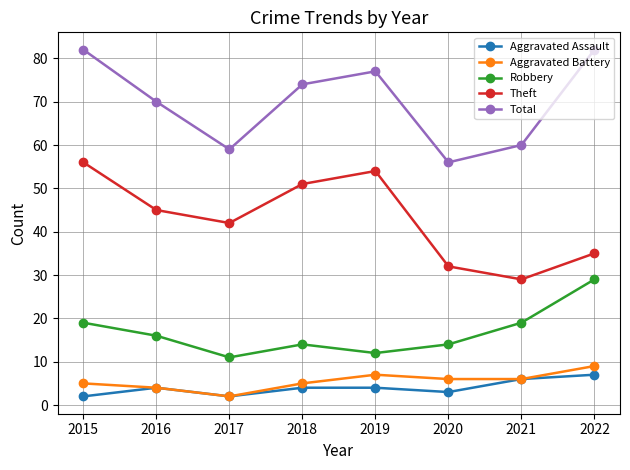

In Total, how many points are lower than both neighbors (excluding endpoints)?

2